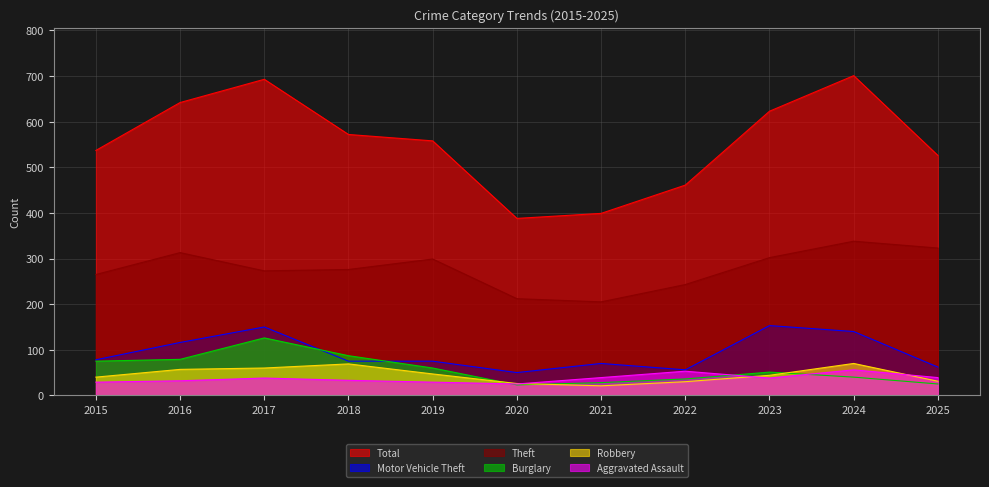

At which category does Burglary reach its first local peak?

2017